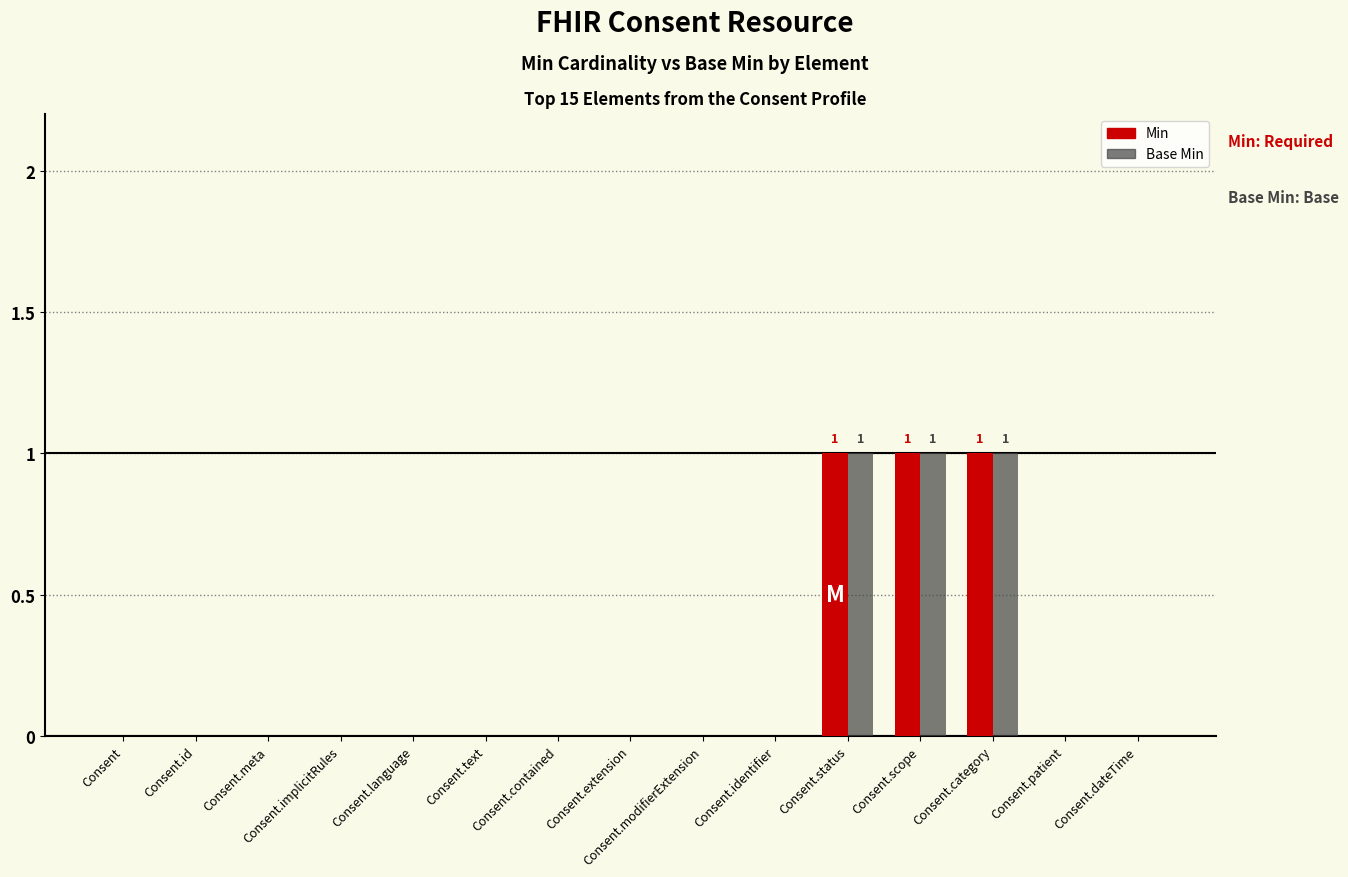

The value of Base Min at Consent.patient is 1. True or false?

False